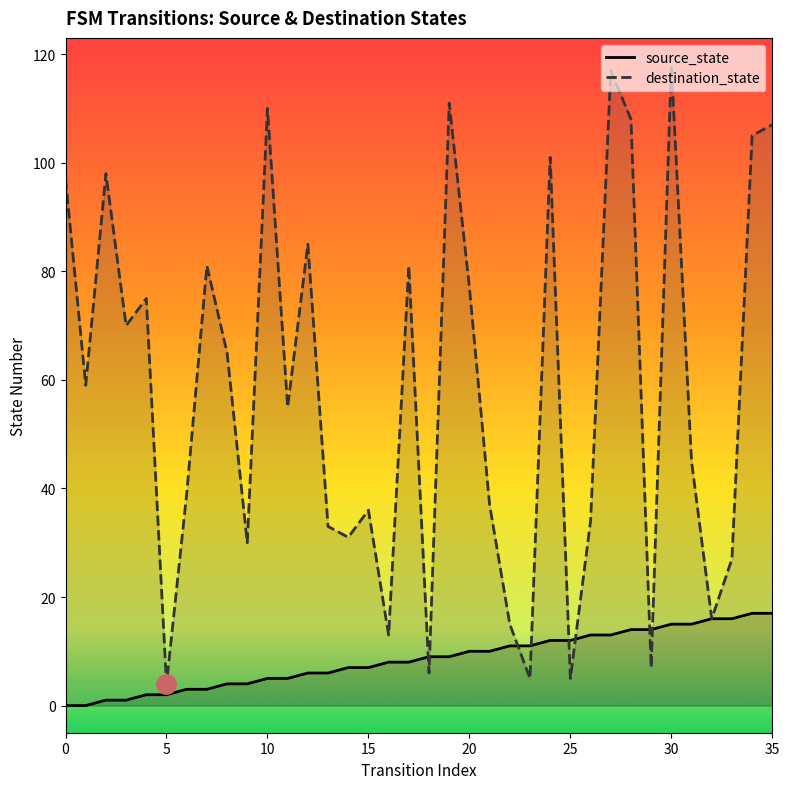

What is the label of the 30th point from the left?

29